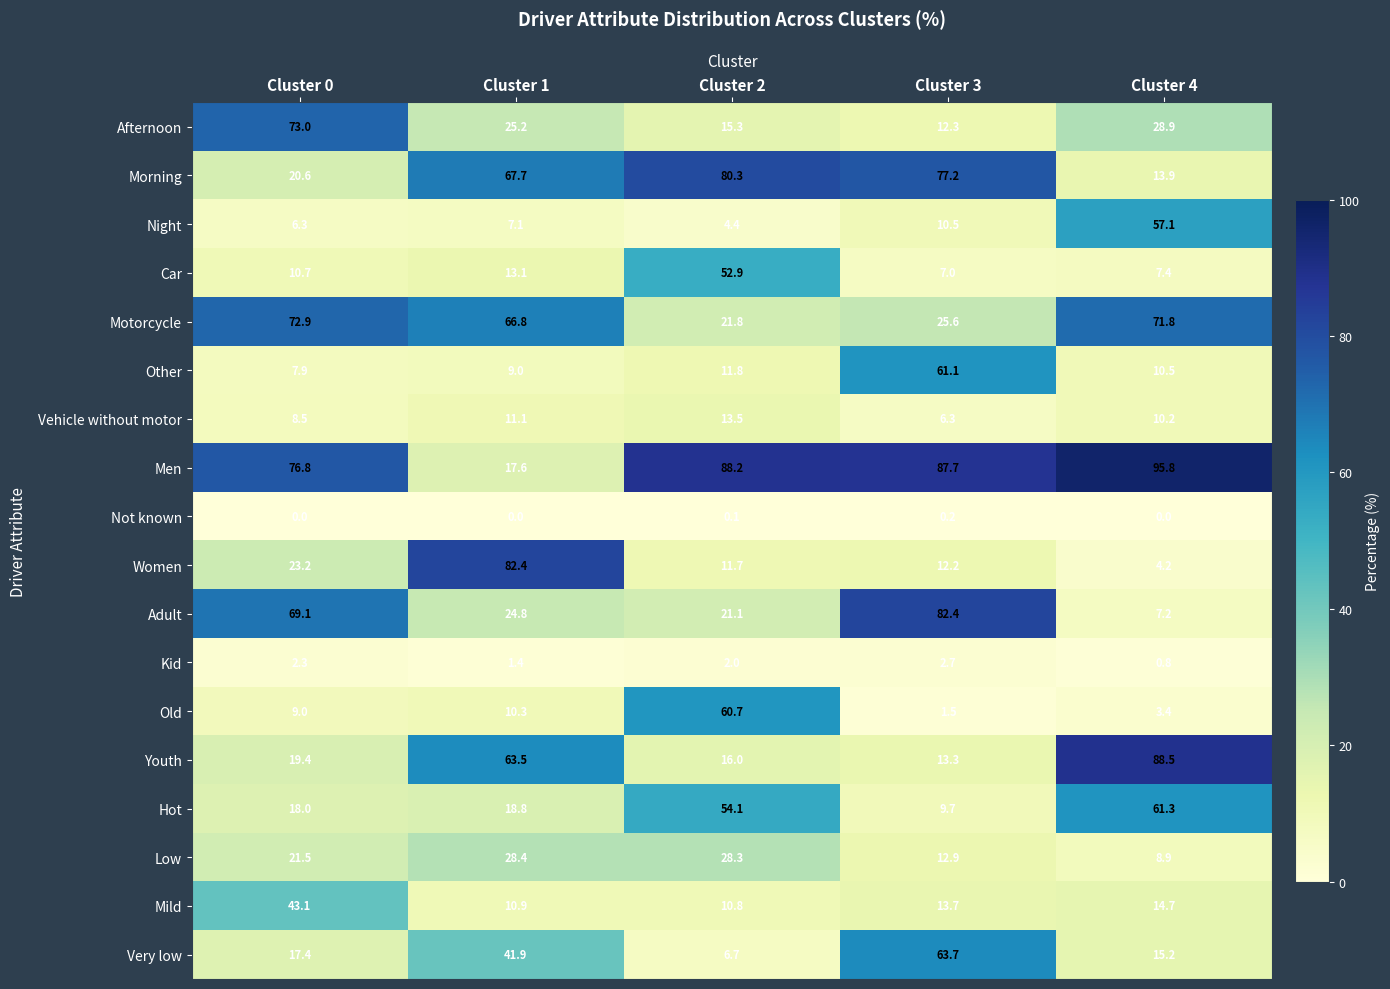

Where does the Vehicle without motor series first go above 10?

Cluster 1